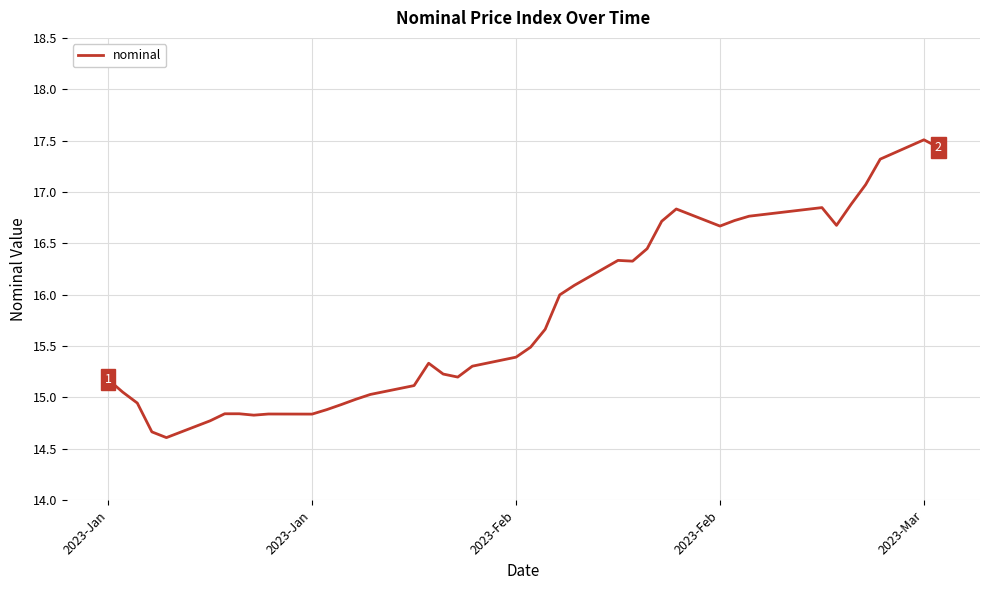

What is the difference between the maximum and minimum values?

2.9